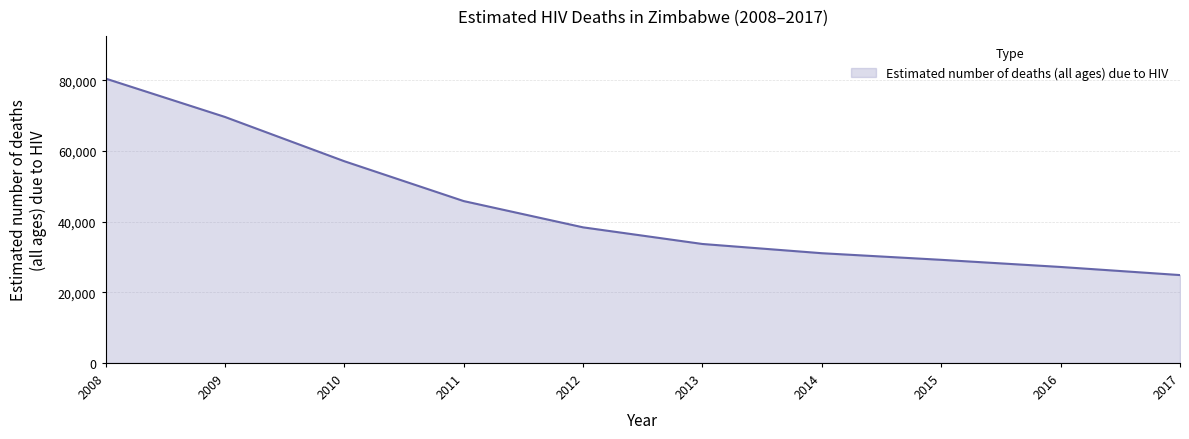

What is the change in value from 2010 to 2017?

-32223